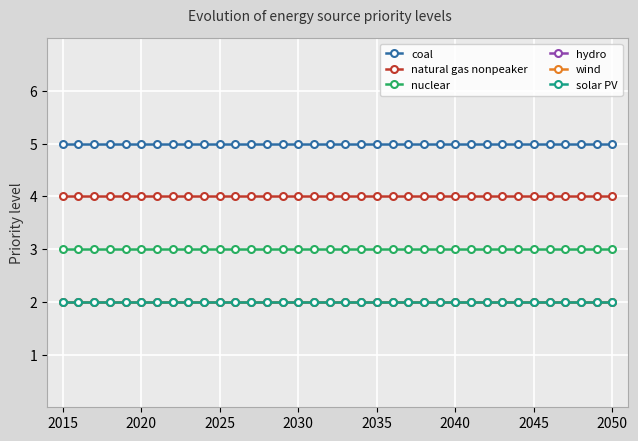

Reading right to left, transcribe all the data shown in this chart.

coal: 5	5	5	5	5	5	5	5	5	5	5	5	5	5	5	5	5	5	5	5	5	5	5	5	5	5	5	5	5	5	5	5	5	5	5	5
natural gas nonpeaker: 4	4	4	4	4	4	4	4	4	4	4	4	4	4	4	4	4	4	4	4	4	4	4	4	4	4	4	4	4	4	4	4	4	4	4	4
nuclear: 3	3	3	3	3	3	3	3	3	3	3	3	3	3	3	3	3	3	3	3	3	3	3	3	3	3	3	3	3	3	3	3	3	3	3	3
hydro: 2	2	2	2	2	2	2	2	2	2	2	2	2	2	2	2	2	2	2	2	2	2	2	2	2	2	2	2	2	2	2	2	2	2	2	2
wind: 2	2	2	2	2	2	2	2	2	2	2	2	2	2	2	2	2	2	2	2	2	2	2	2	2	2	2	2	2	2	2	2	2	2	2	2
solar PV: 2	2	2	2	2	2	2	2	2	2	2	2	2	2	2	2	2	2	2	2	2	2	2	2	2	2	2	2	2	2	2	2	2	2	2	2